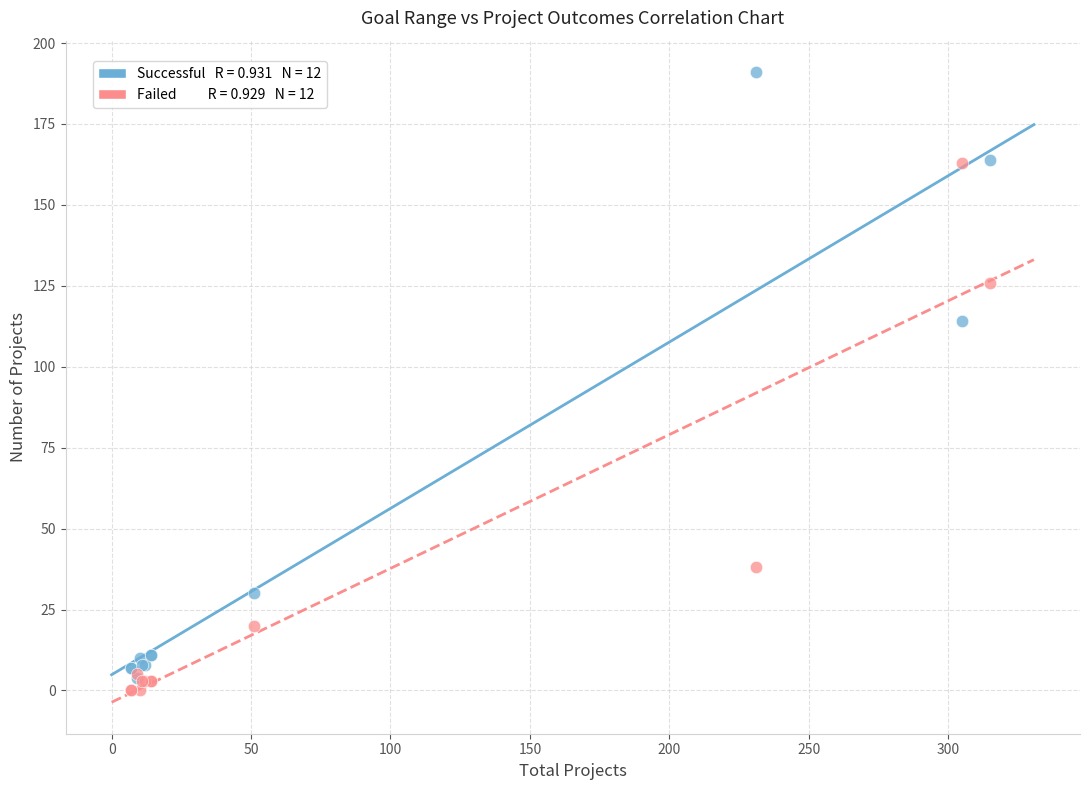

Across all series, what Y value is closest to 95?

114